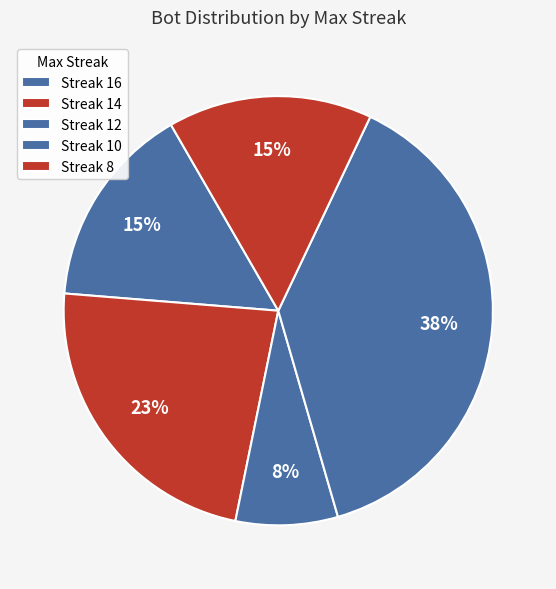

Count the number of slices in the pie.

5